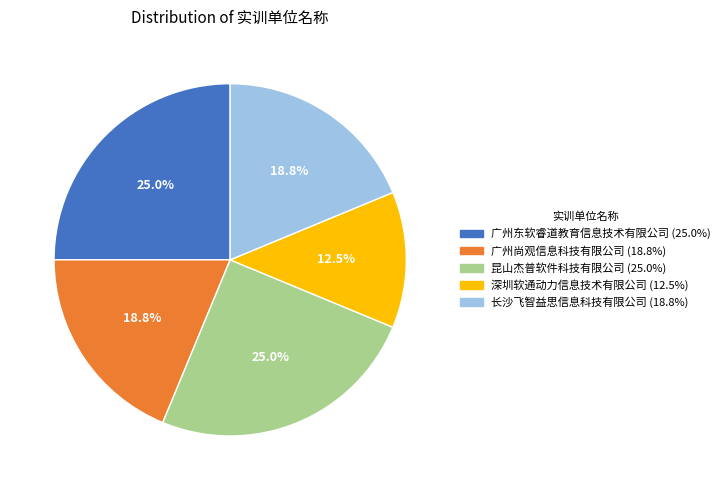

To the nearest percent, what is the combined percentage of 广州东软睿道教育信息技术有限公司 and 广州尚观信息科技有限公司?

44%